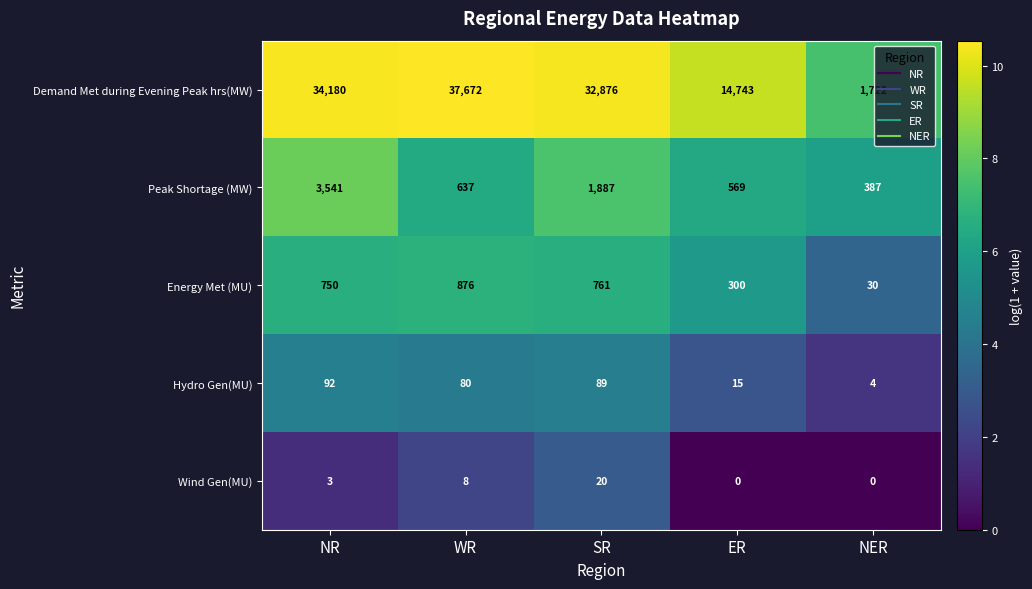

Which series changed the most between WR and SR?

Demand Met during Evening Peak hrs(MW)